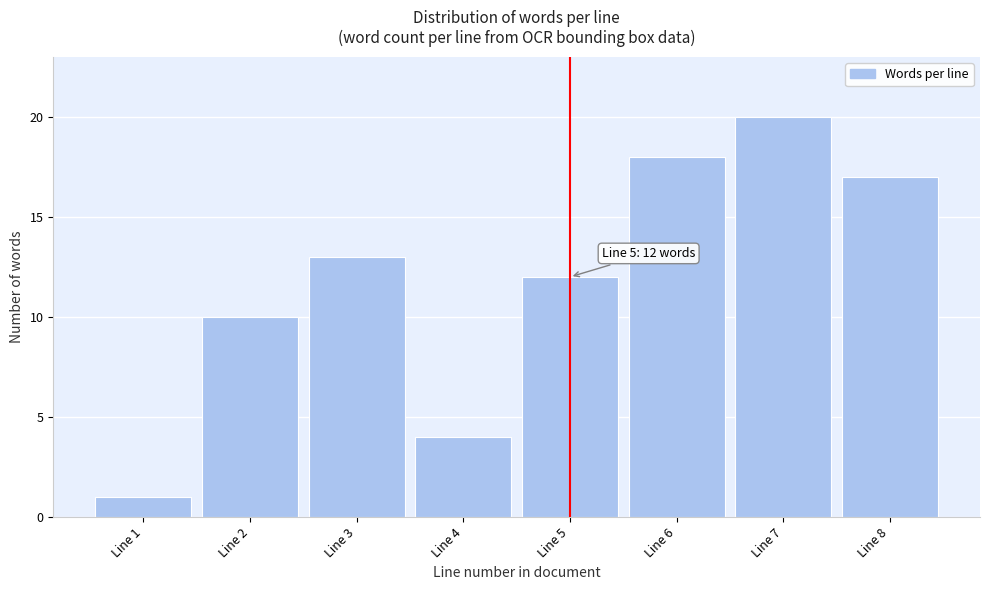

Reading left to right, list all the values displayed in this chart.

Line 1=1	Line 2=10	Line 3=13	Line 4=4	Line 5=12	Line 6=18	Line 7=20	Line 8=17